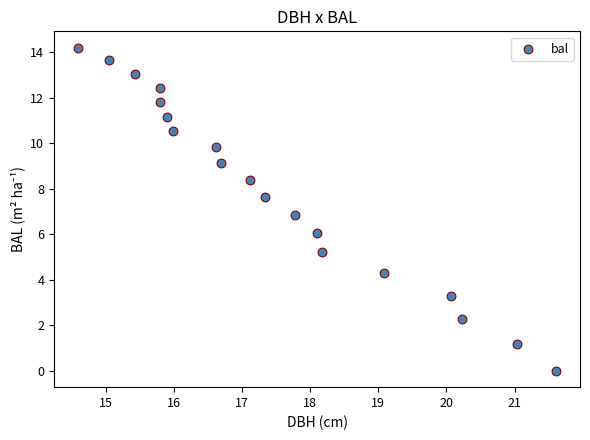

What is the range of Y values (max minus min)?

14.2